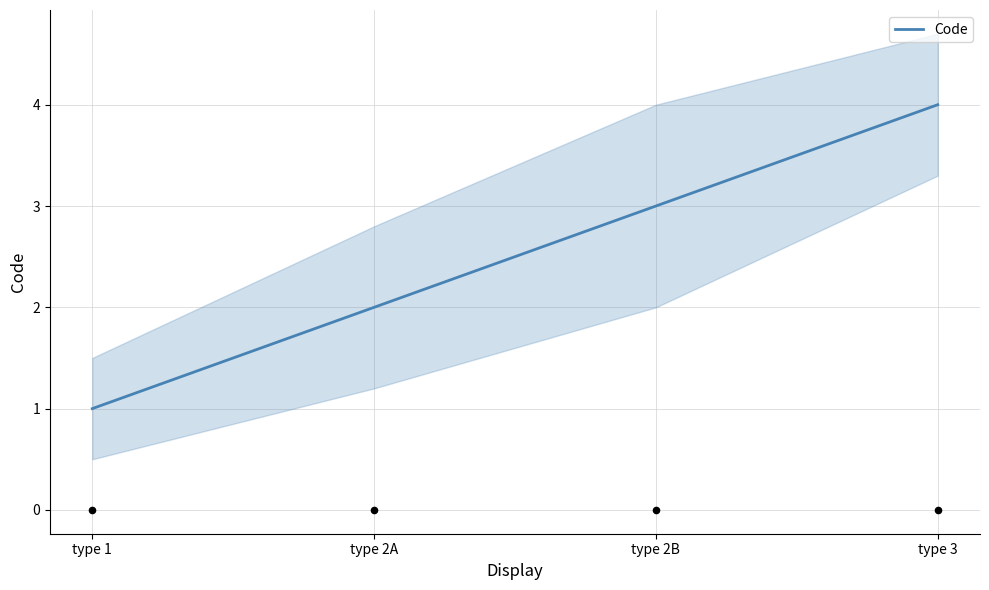

What is the ratio of the value at type 2B to the value at type 2A?

1.5